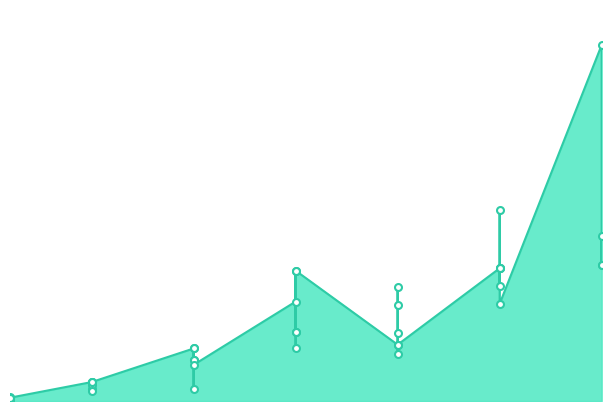

How many lines are shown in the chart?

1